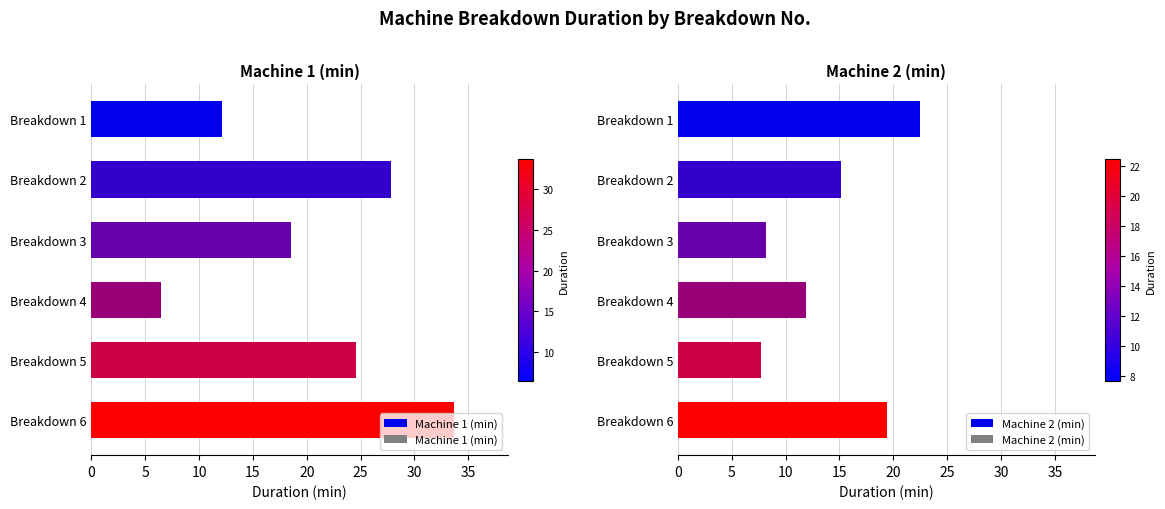

How many categories are shown in the chart?

6